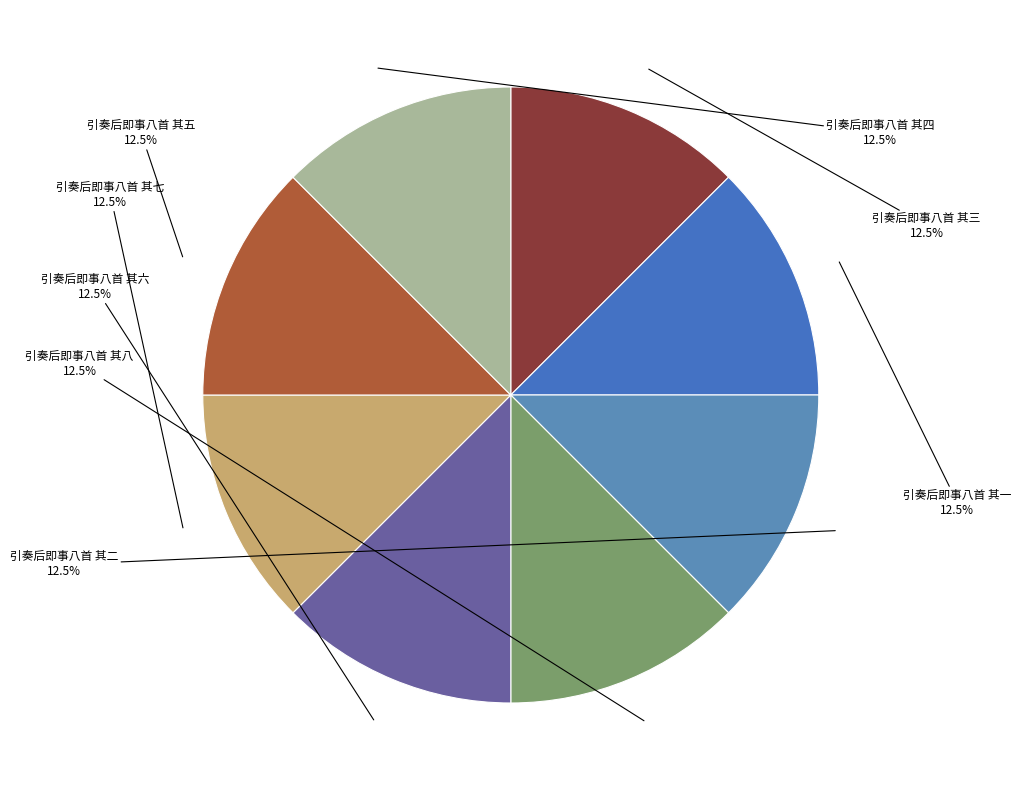

Is 引奏后即事八首 其三 the majority of the pie?

No